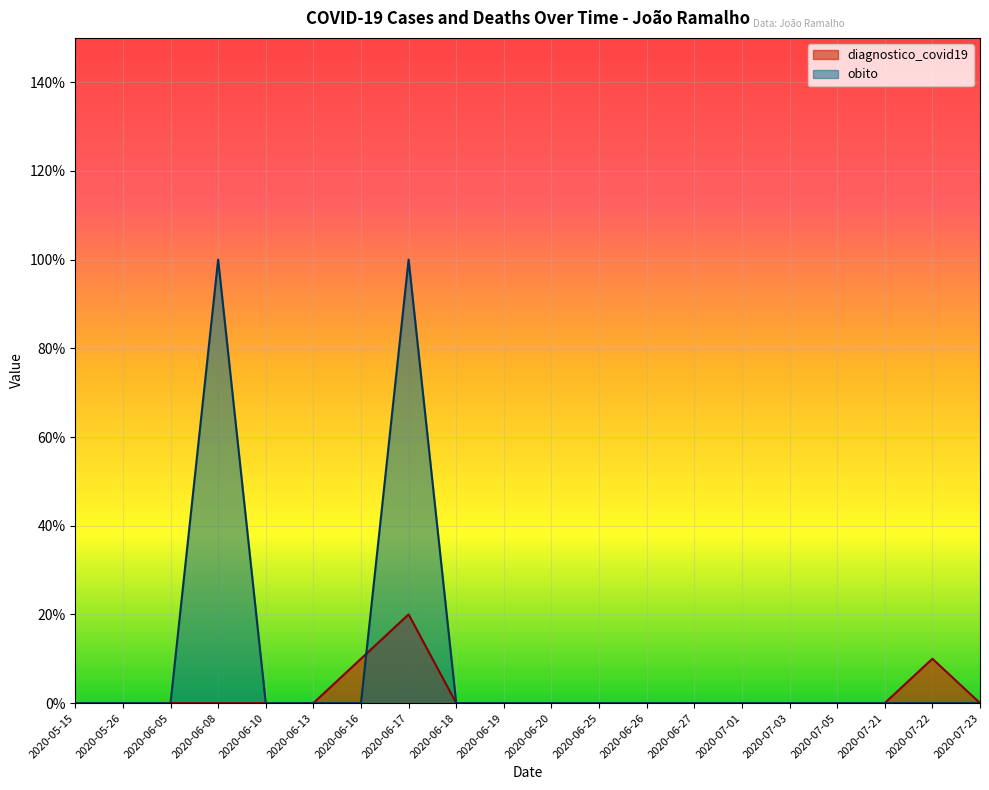

What is the spread (max minus min) of values at 2020-06-17?

0.8